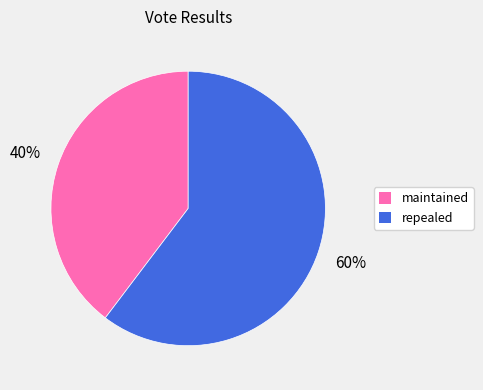

Between repealed and maintained, which is larger?

repealed